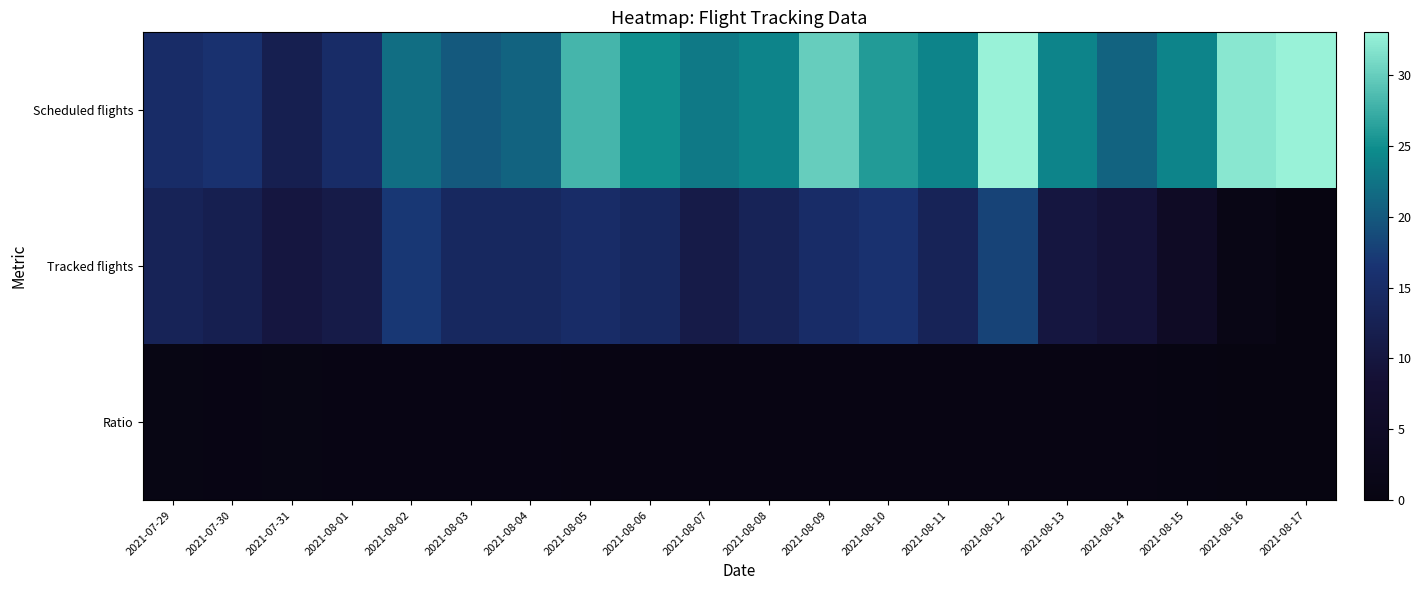

What is the difference between the highest and lowest values at 2021-08-01?

14.3